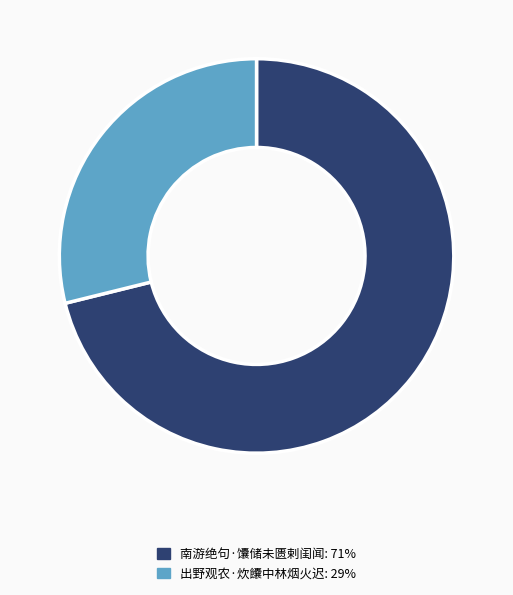

Is the sum of 出野观农·炊饢中林烟火迟: 29% and 南游绝句·馕储未匮剌闺闻: 71% greater than half?

Yes